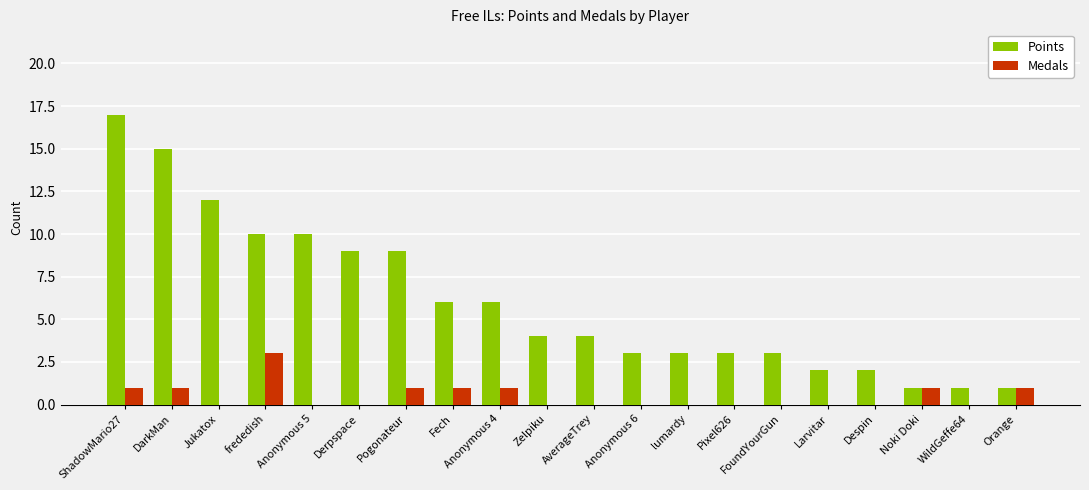

Are the bars grouped side by side (vs. stacked)?

Yes